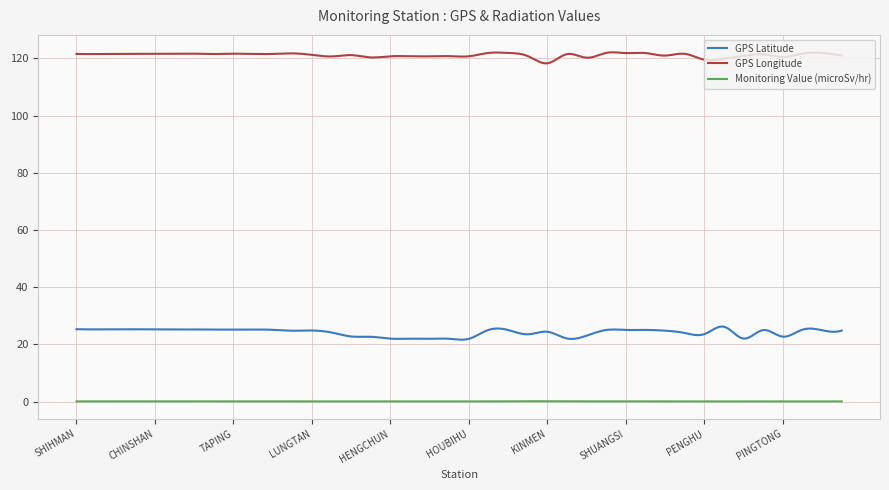

What is the difference between the maximum and minimum values in the GPS Latitude series?

4.6